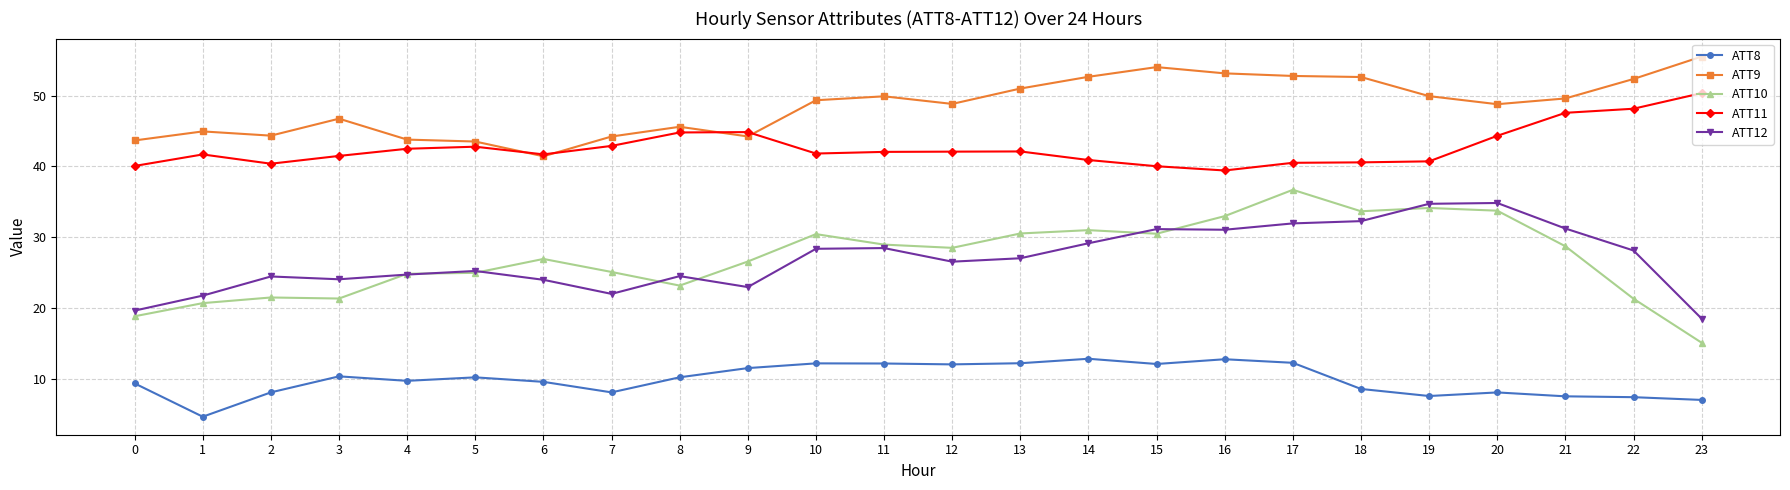

What is the difference between the ATT12 values at 7 and 15?

9.2